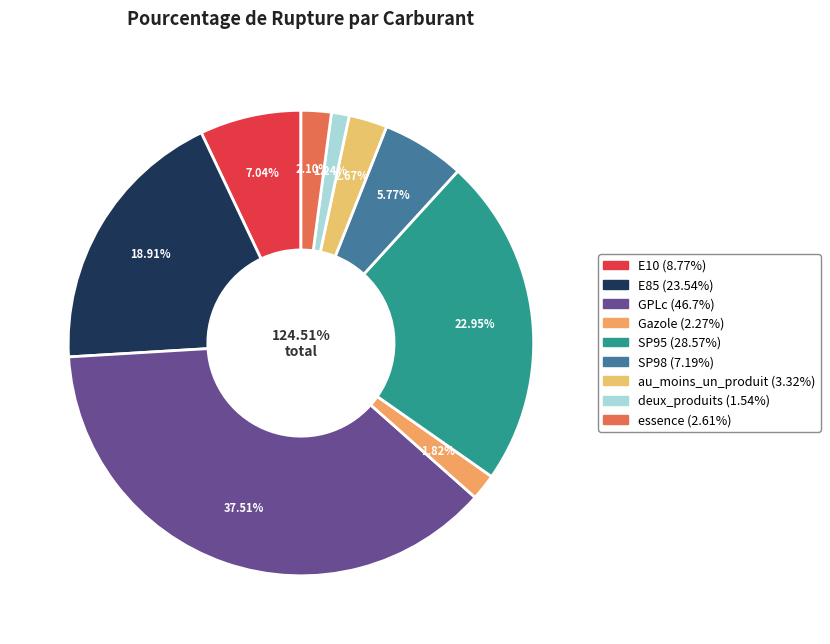

Does any single category account for the majority?

No